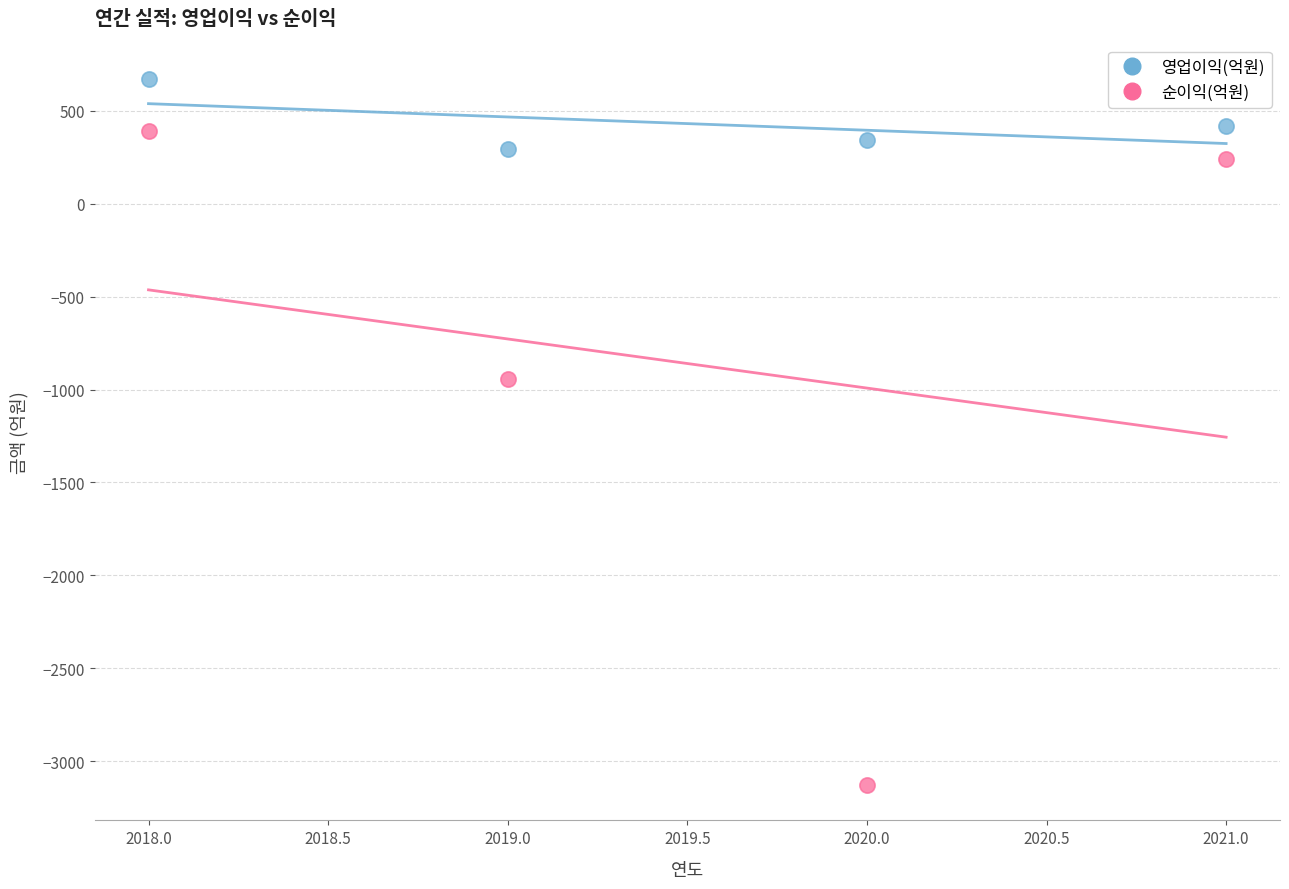

Which series reaches the maximum Y coordinate?

영업이익(억원)